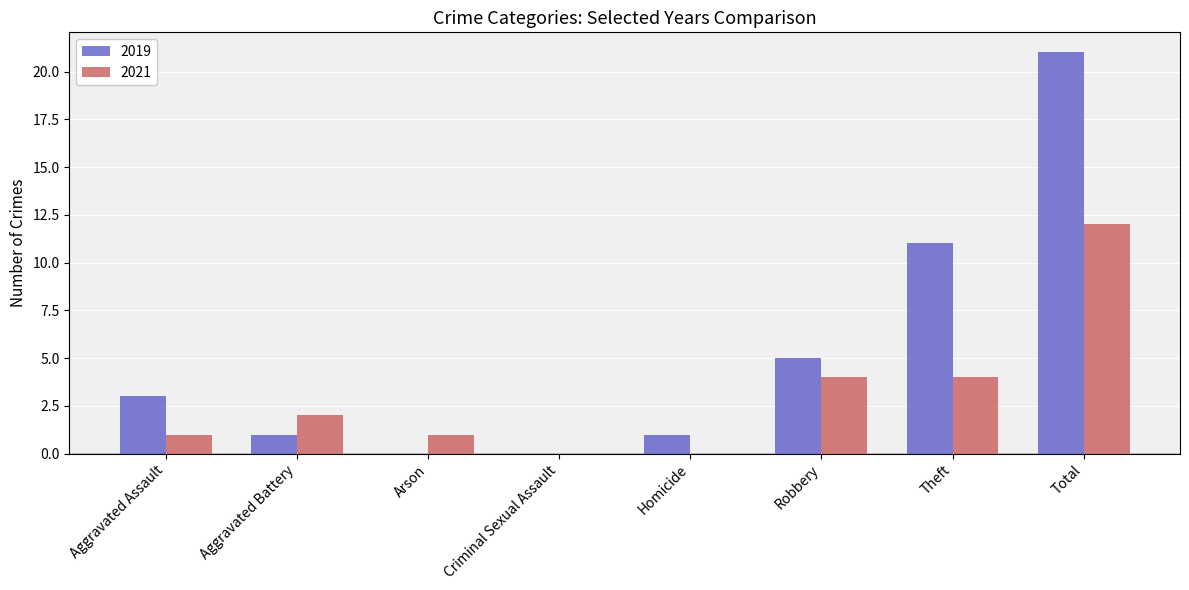

What is the total value across all series at Total?

33